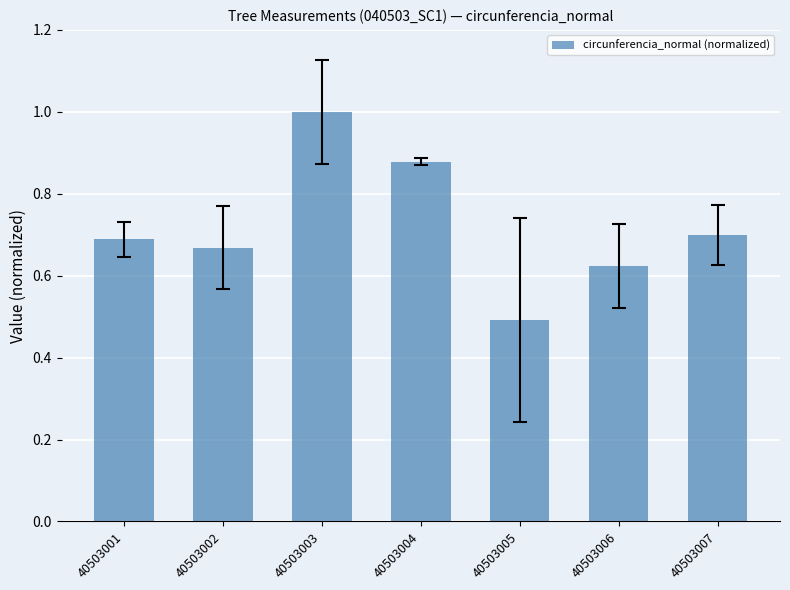

At which category does the chart reach its peak across all series?

40503003